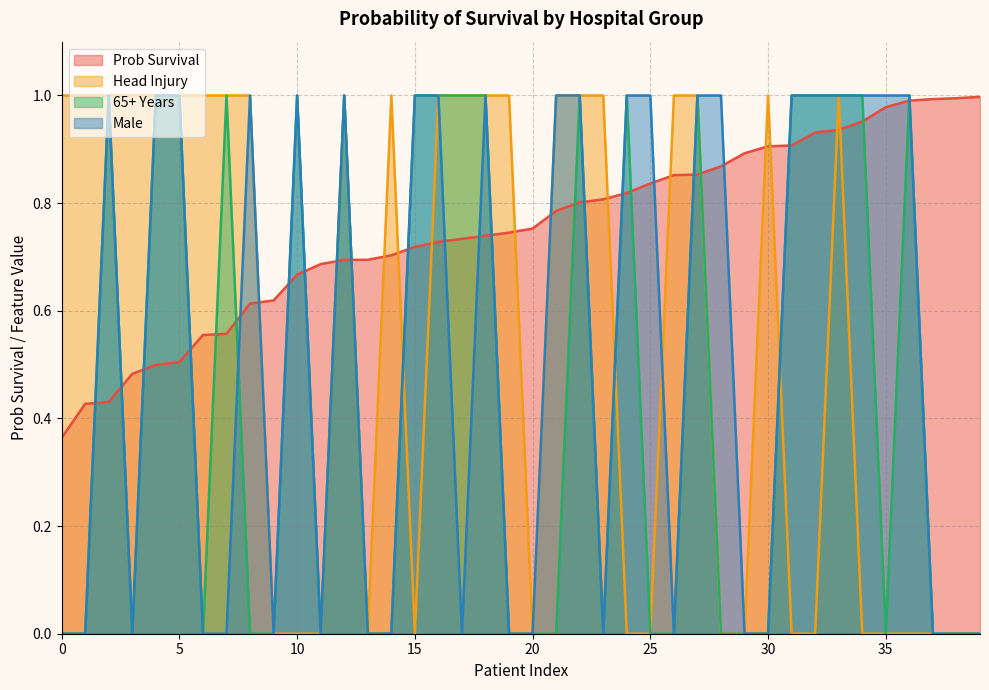

What is the average value of the 65+ Years series?

0.5